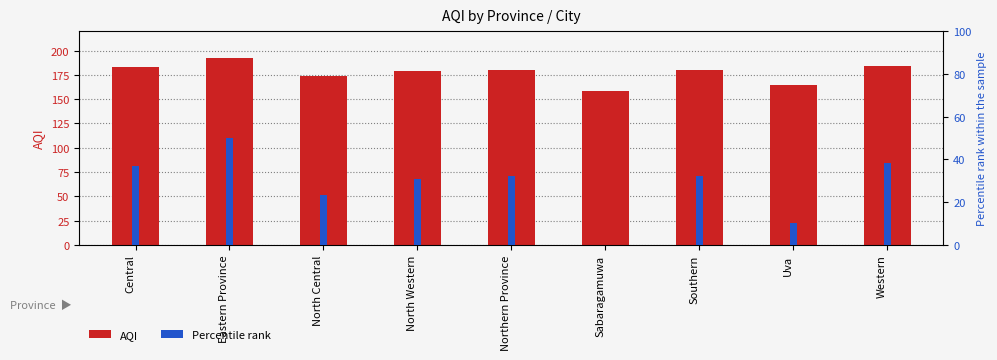

What is the spread (max minus min) of values at Western?

145.8